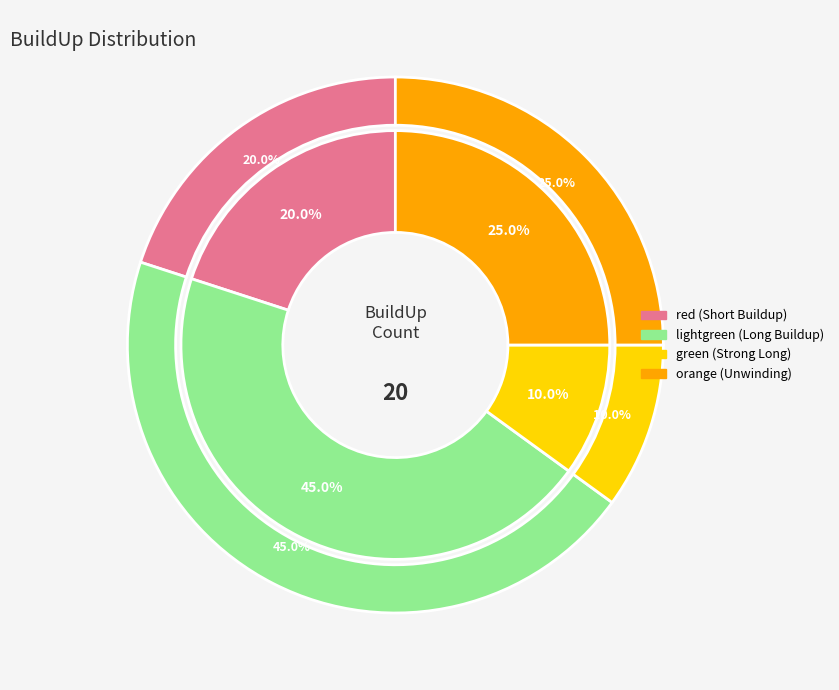

Approximately how many times larger is the value at red compared to green?

2.0